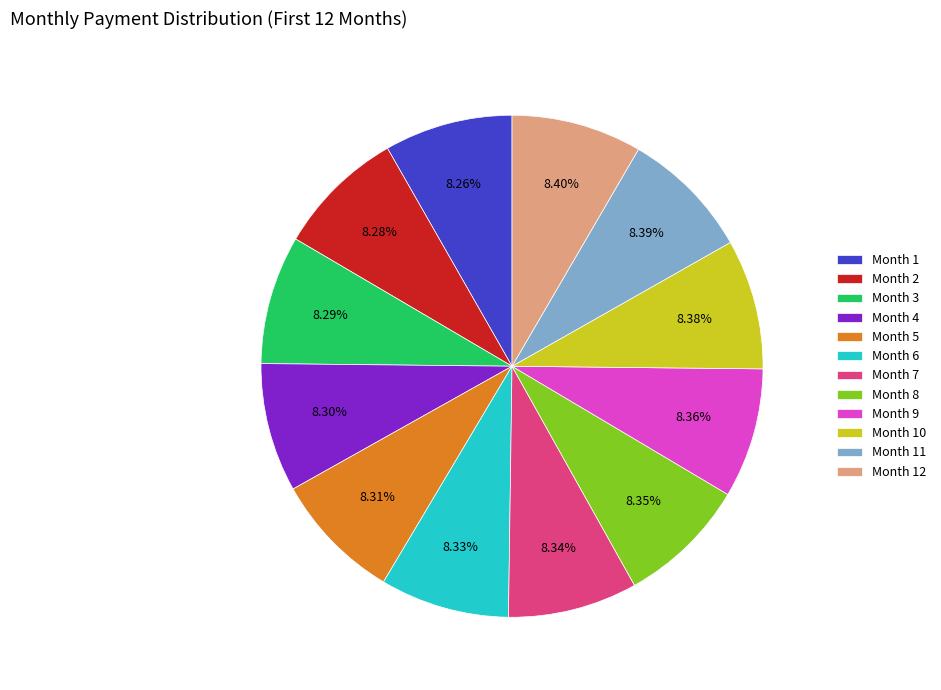

Approximately how many times larger is the value at Month 3 compared to Month 12?

1.0